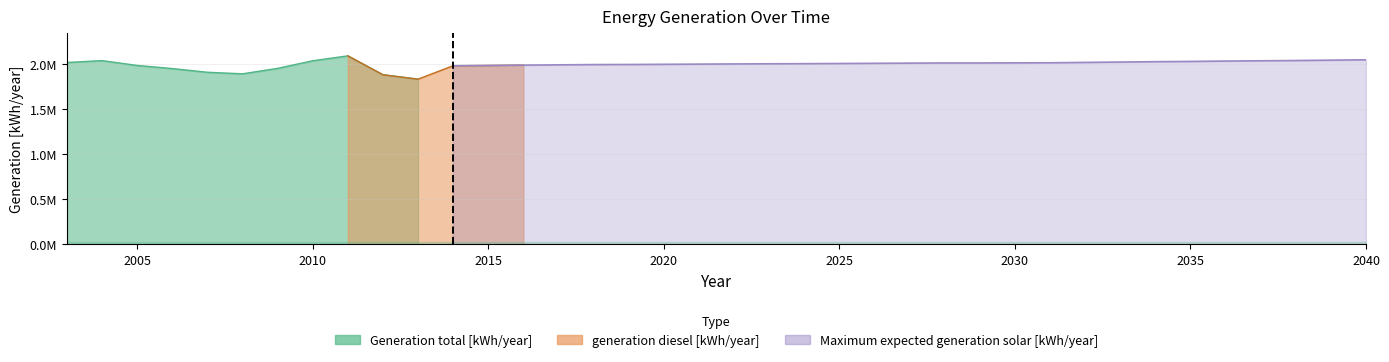

What is the difference between the maximum and minimum values in the Generation total [kWh/year] series?

258280.0